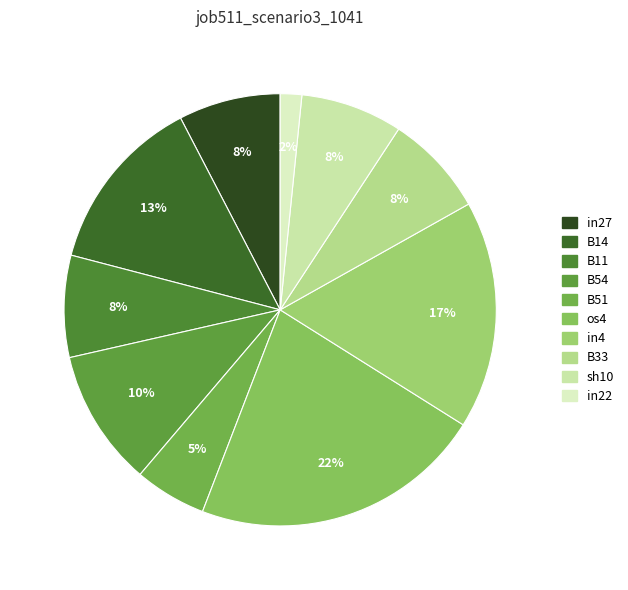

Does sh10 account for over 50% of the chart?

No